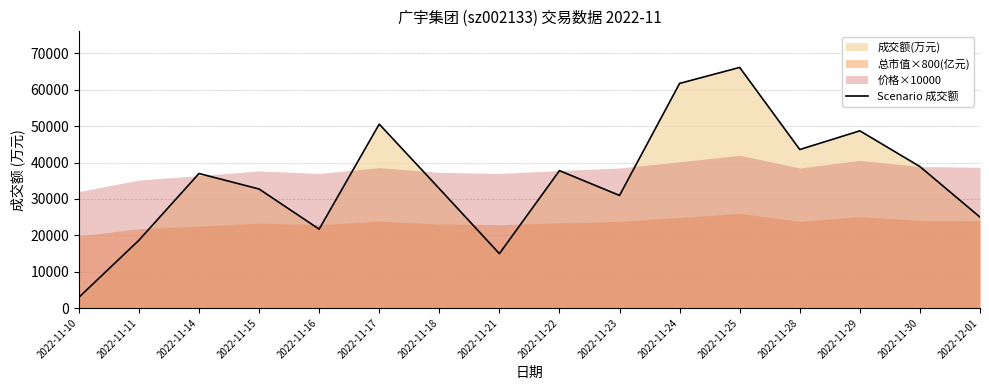

List the labels in order of value, largest first.

2022-11-25, 2022-11-24, 2022-11-17, 2022-11-29, 2022-11-28, 2022-11-30, 2022-11-22, 2022-11-14, 2022-11-18, 2022-11-15, 2022-11-23, 2022-12-01, 2022-11-16, 2022-11-11, 2022-11-21, 2022-11-10